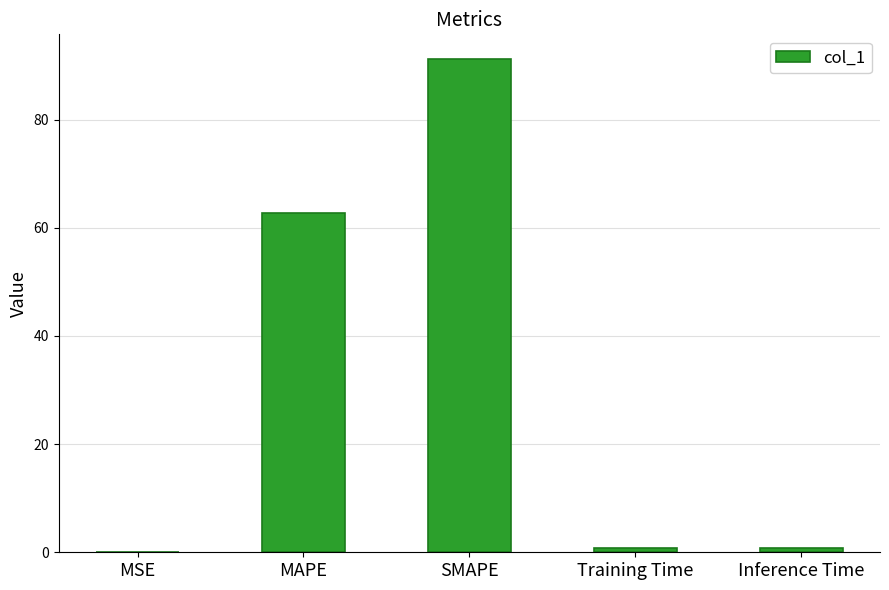

The value at MAPE is 17.7. True or false?

False